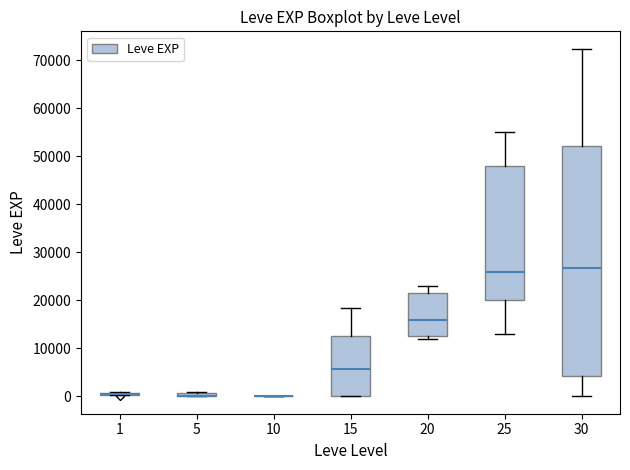

Which box is the tallest, from its lower edge to its upper edge?

30